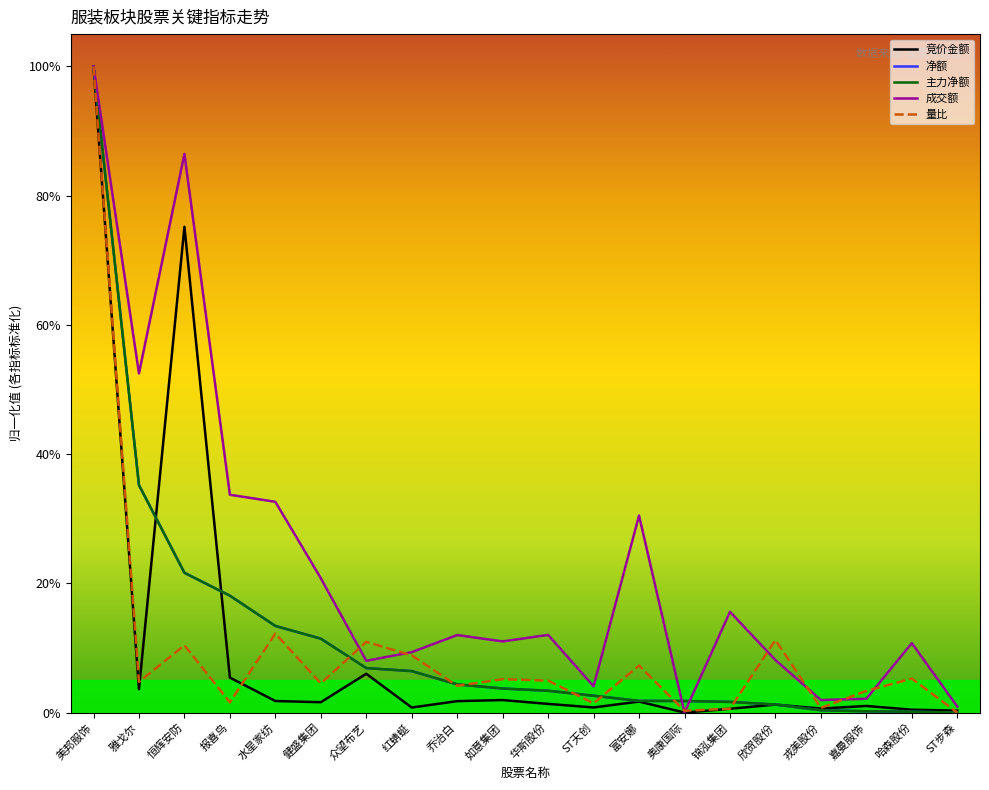

What value does the 净额 series have at 众望布艺?

0.1